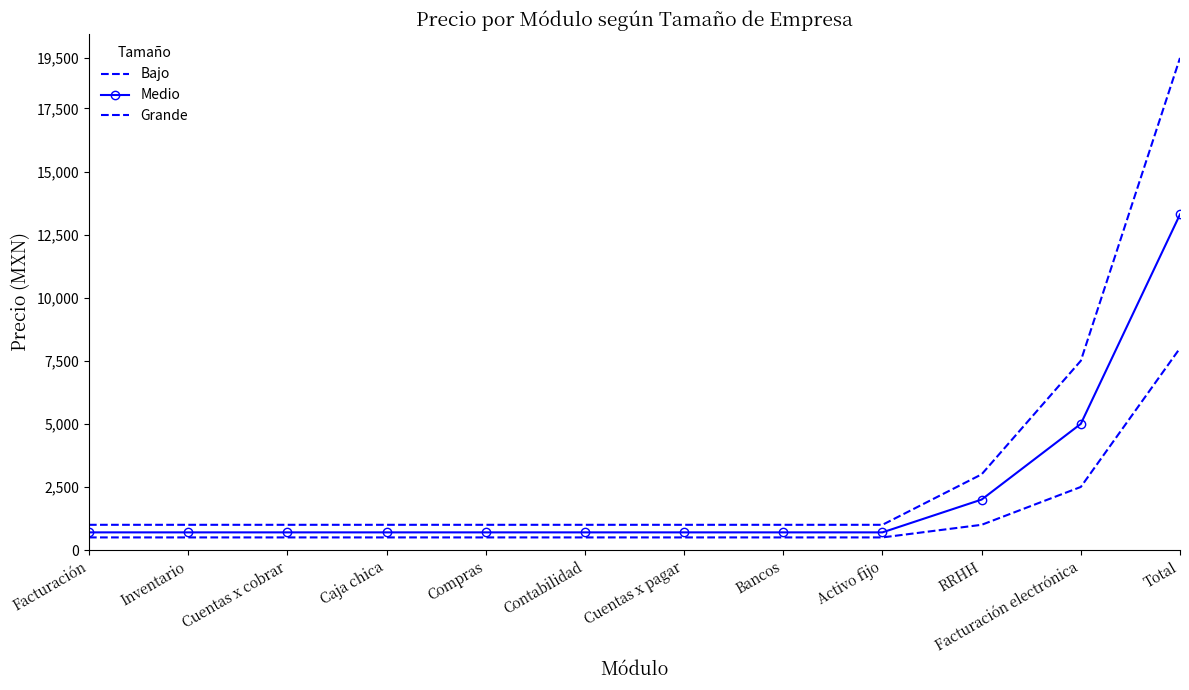

What is the difference between the highest and lowest values at Total?

11500